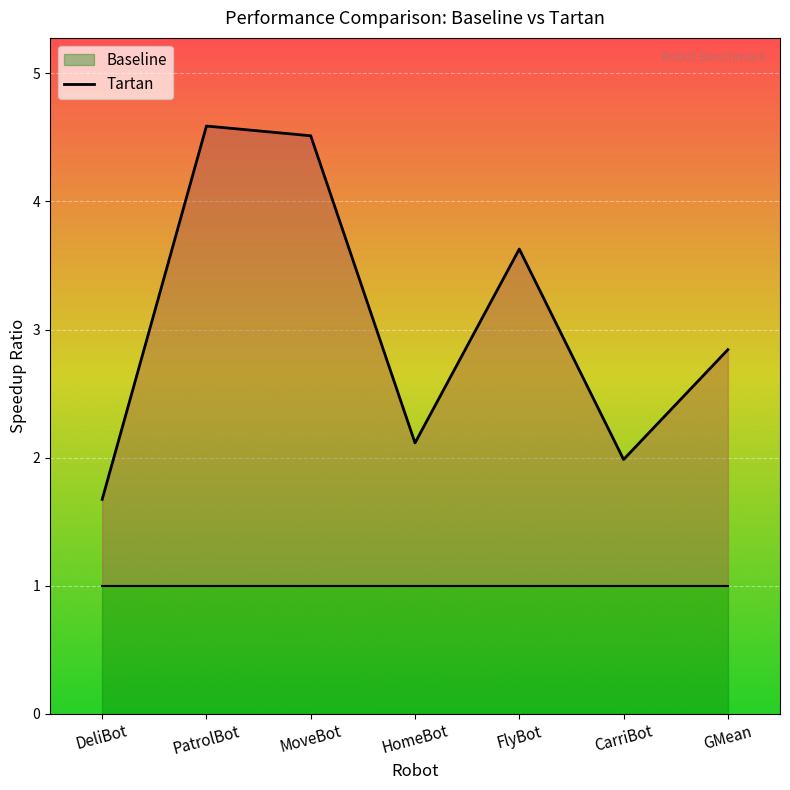

Rank the categories by value from lowest to highest.

DeliBot, CarriBot, HomeBot, GMean, FlyBot, MoveBot, PatrolBot